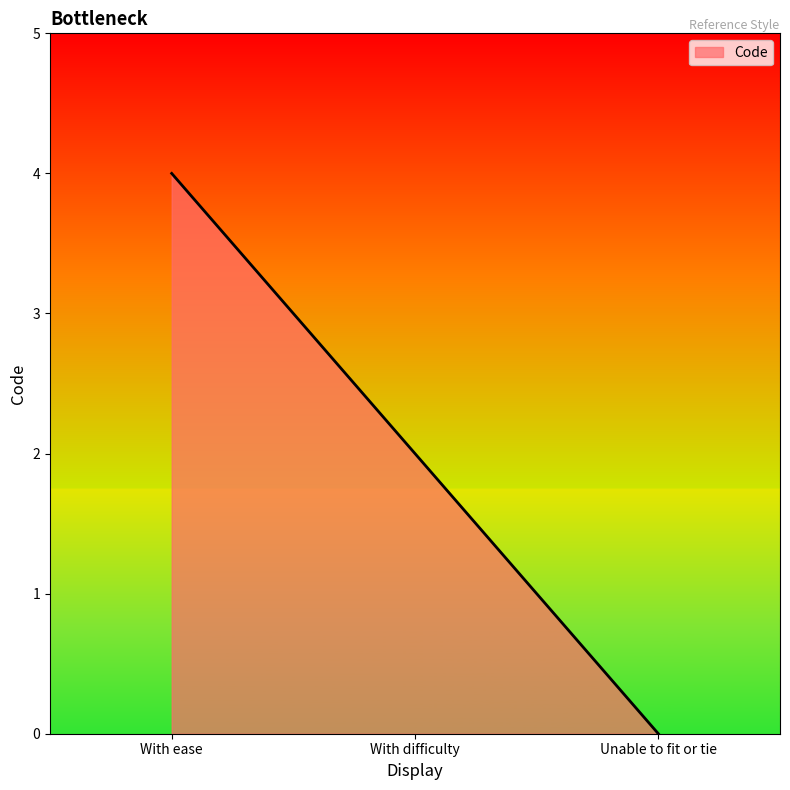

Rank the categories by value from highest to lowest.

With ease, With difficulty, Unable to fit or tie